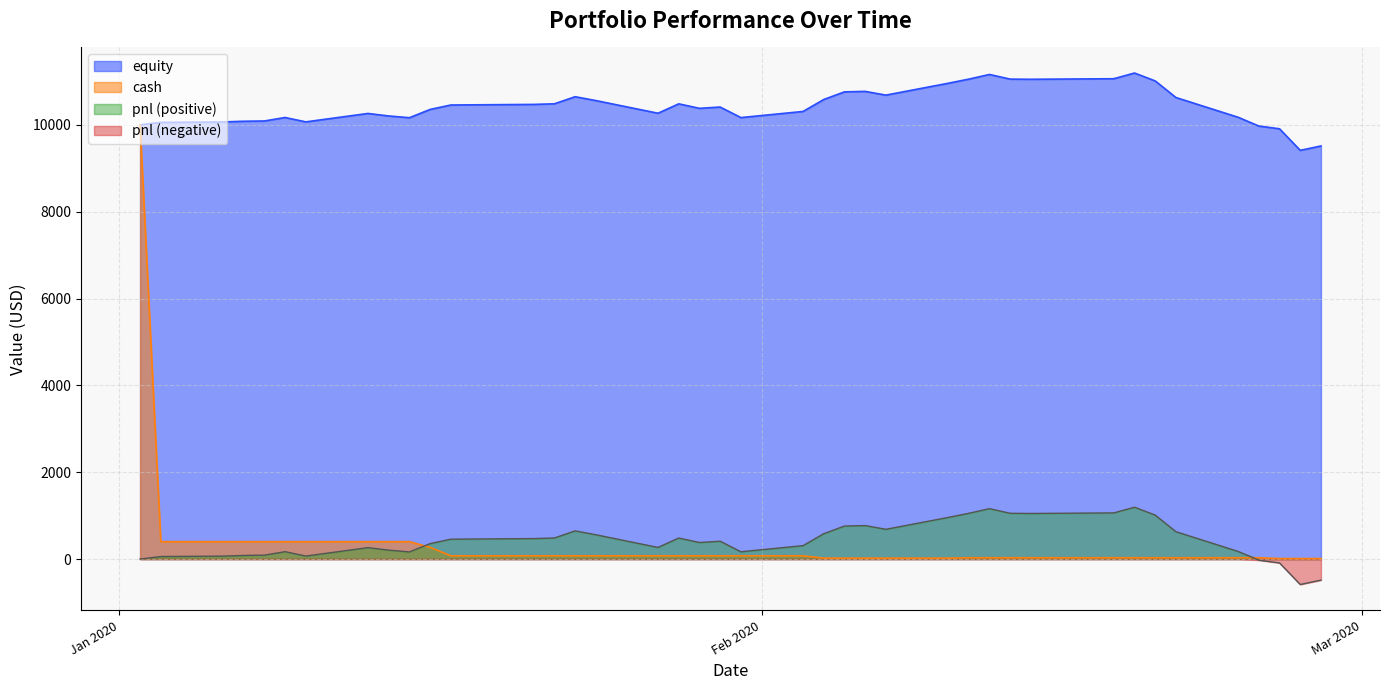

What is the maximum value shown in the chart?

11193.3